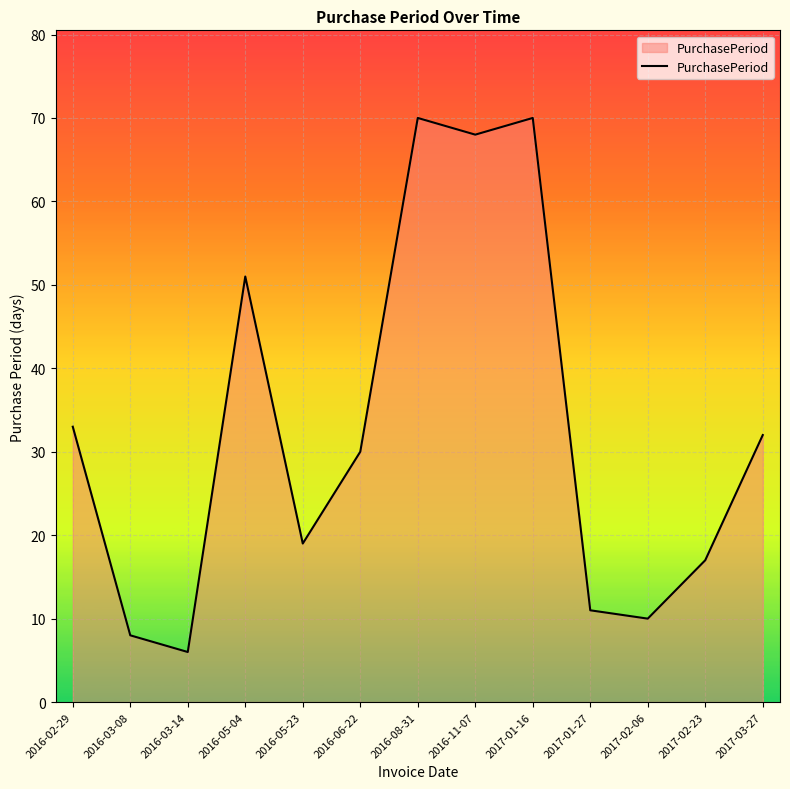

What is the average value?

33